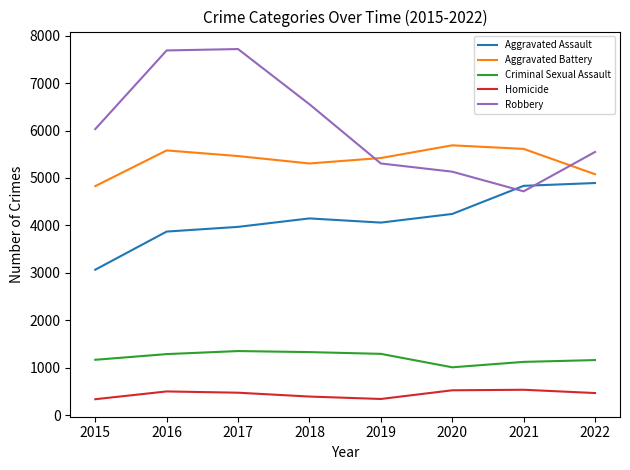

Does the chart display data point markers on the line(s)?

No